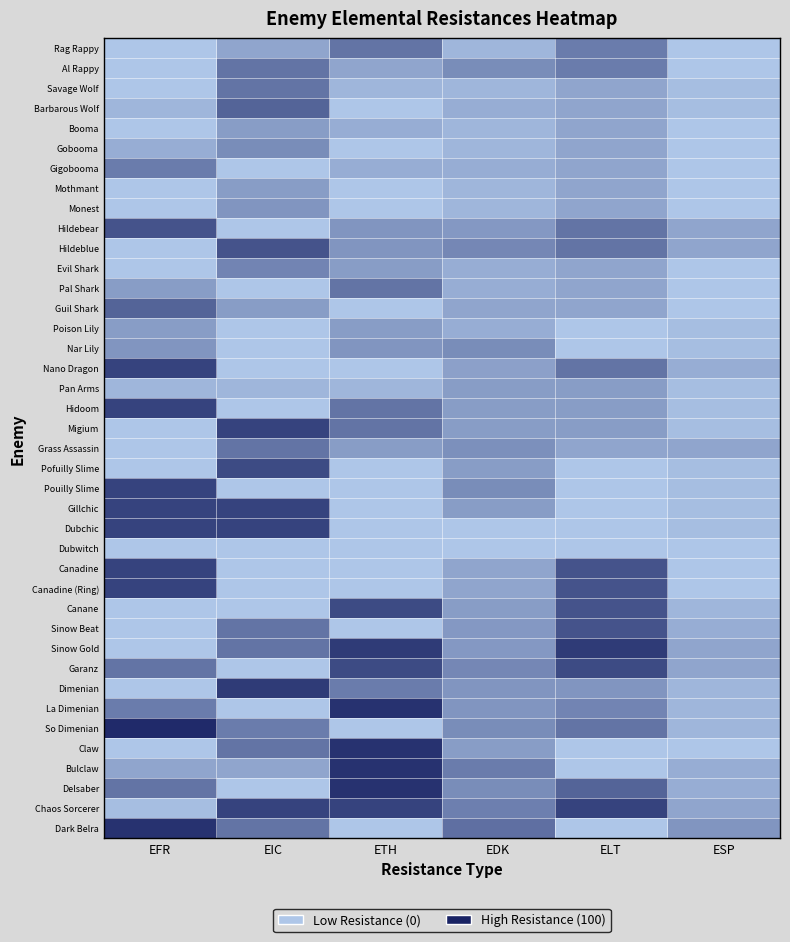

At how many categories does at least one series exceed 20?

6